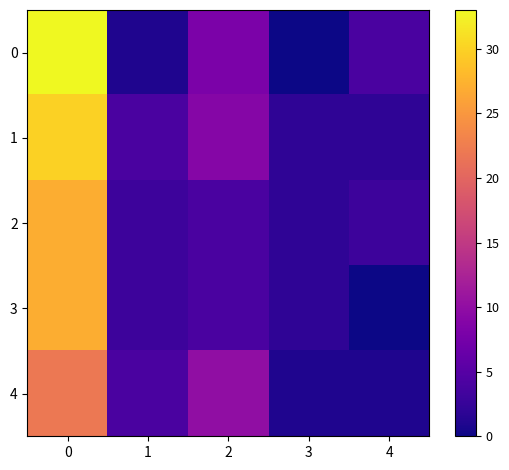

Which series has the largest total across all categories?

row_1